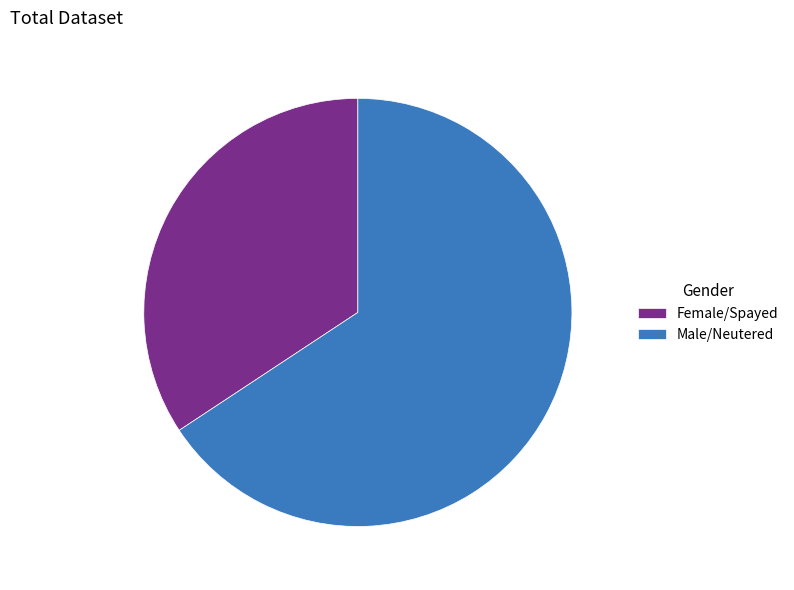

Is it true that Male/Neutered is 79% of the pie?

False